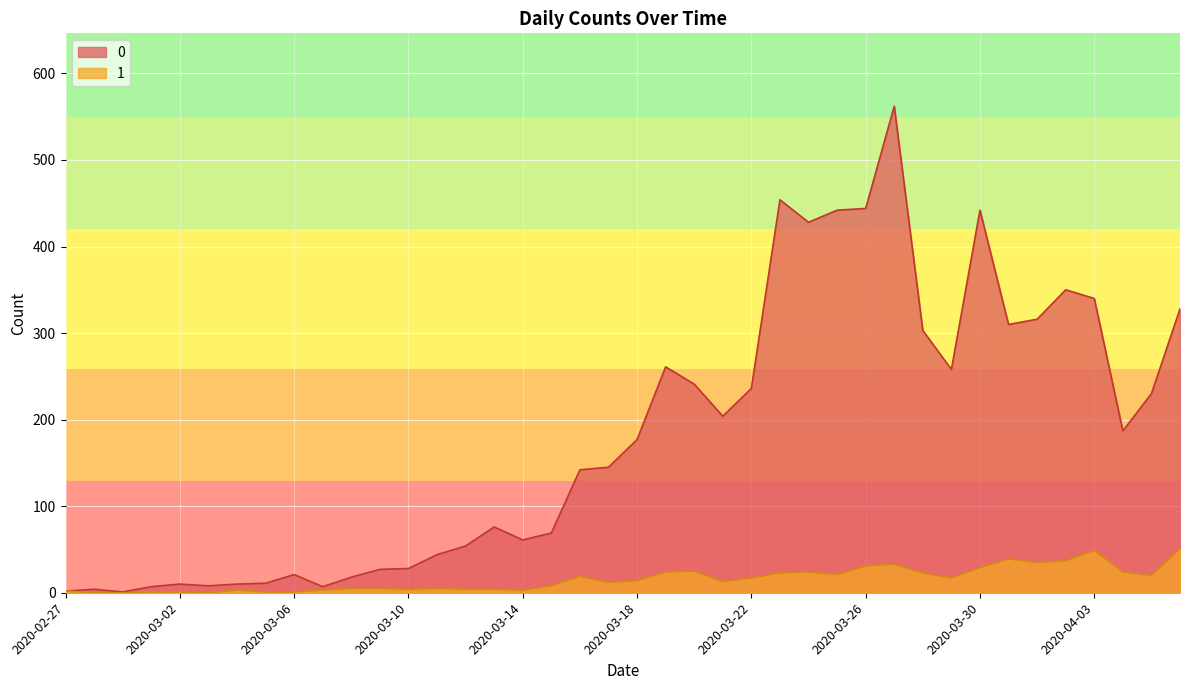

What is the difference between the highest and lowest values at 2020-03-30?

413